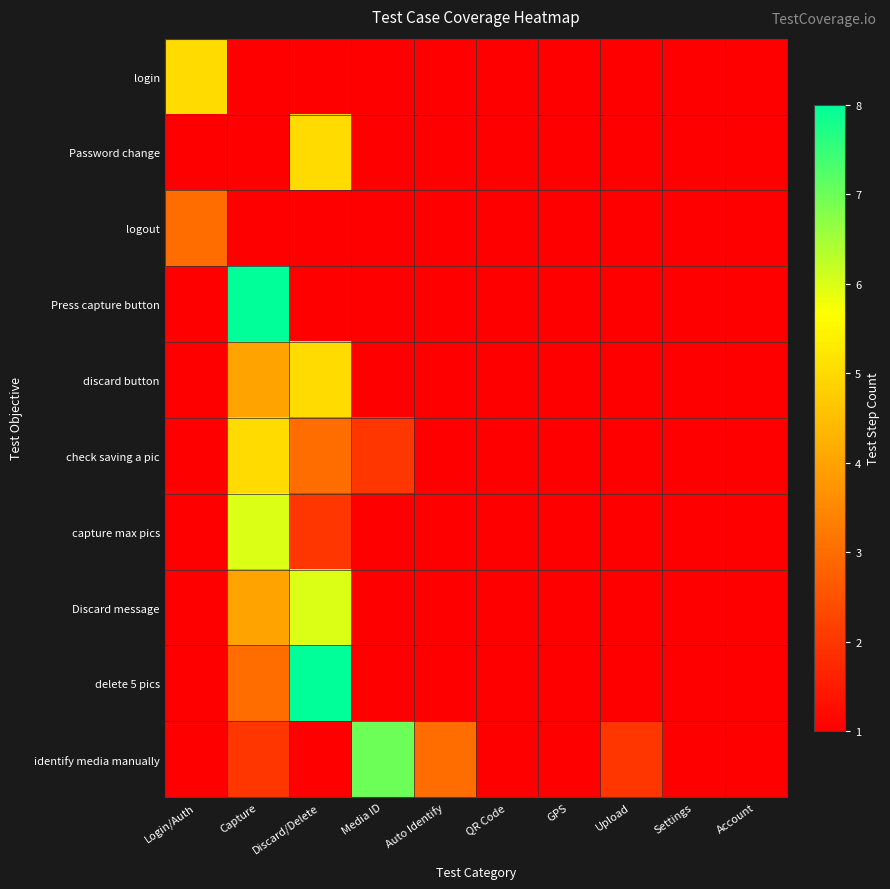

Reading right to left, transcribe all the data shown in this chart.

login: Account=1	Settings=1	Upload=1	GPS=1	QR Code=1	Auto Identify=1	Media ID=1	Discard/Delete=1	Capture=1	Login/Auth=5
Password change: Account=1	Settings=1	Upload=1	GPS=1	QR Code=1	Auto Identify=1	Media ID=1	Discard/Delete=5	Capture=1	Login/Auth=1
logout: Account=1	Settings=1	Upload=1	GPS=1	QR Code=1	Auto Identify=1	Media ID=1	Discard/Delete=1	Capture=1	Login/Auth=3
Press capture button: Account=1	Settings=1	Upload=1	GPS=1	QR Code=1	Auto Identify=1	Media ID=1	Discard/Delete=1	Capture=8	Login/Auth=1
discard button: Account=1	Settings=1	Upload=1	GPS=1	QR Code=1	Auto Identify=1	Media ID=1	Discard/Delete=5	Capture=4	Login/Auth=1
check saving a pic: Account=1	Settings=1	Upload=1	GPS=1	QR Code=1	Auto Identify=1	Media ID=2	Discard/Delete=3	Capture=5	Login/Auth=1
capture max pics: Account=1	Settings=1	Upload=1	GPS=1	QR Code=1	Auto Identify=1	Media ID=1	Discard/Delete=2	Capture=6	Login/Auth=1
Discard message: Account=1	Settings=1	Upload=1	GPS=1	QR Code=1	Auto Identify=1	Media ID=1	Discard/Delete=6	Capture=4	Login/Auth=1
delete 5 pics: Account=1	Settings=1	Upload=1	GPS=1	QR Code=1	Auto Identify=1	Media ID=1	Discard/Delete=8	Capture=3	Login/Auth=1
identify media manually: Account=1	Settings=1	Upload=2	GPS=1	QR Code=1	Auto Identify=3	Media ID=7	Discard/Delete=1	Capture=2	Login/Auth=1